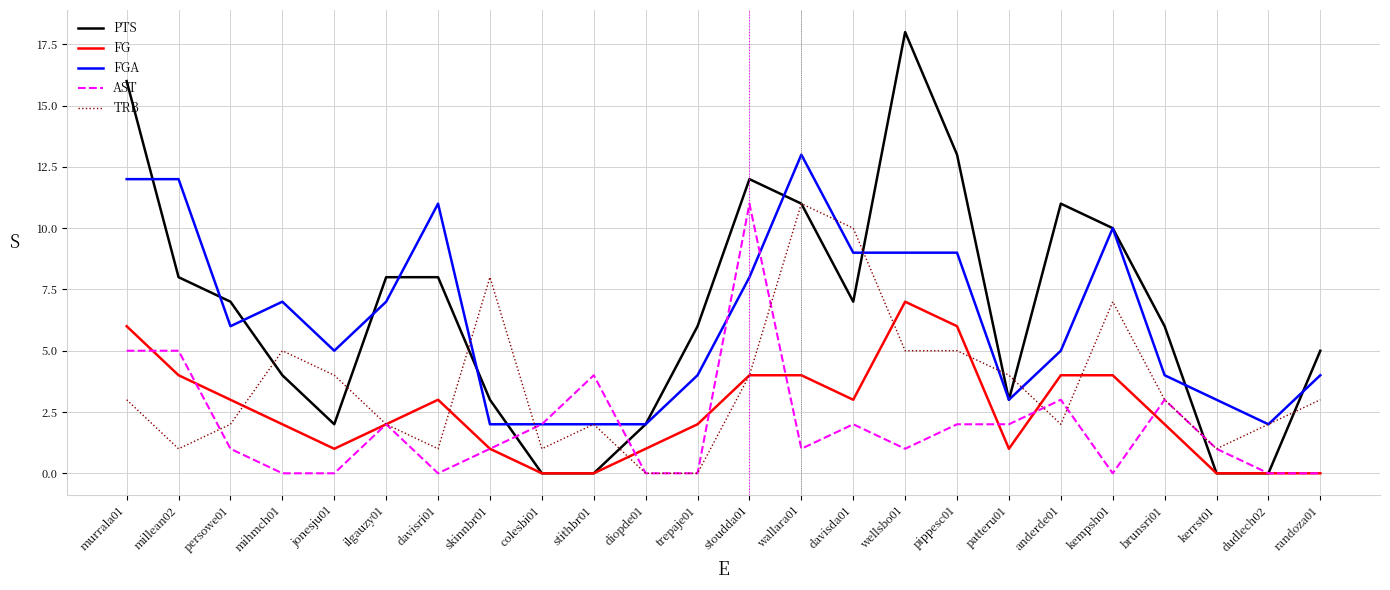

What is the approximate value of PTS at pippesc01, to the nearest 10?

10